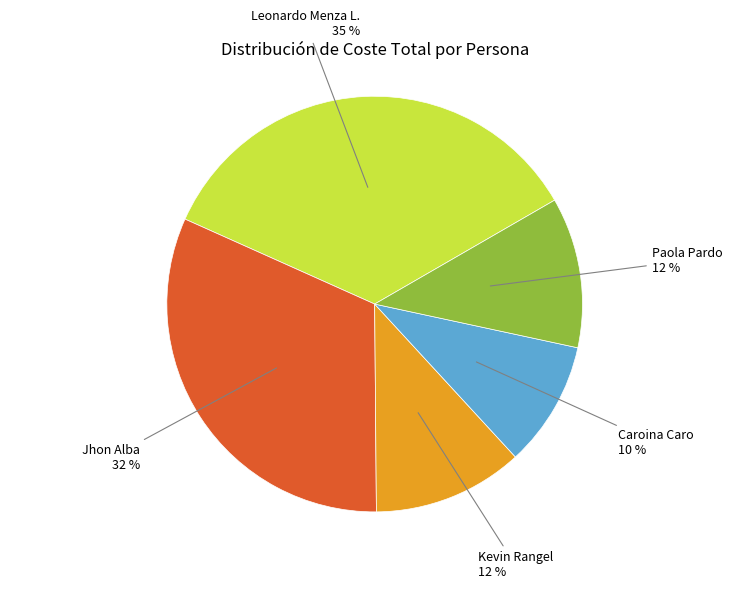

Is there a majority slice in this chart?

No